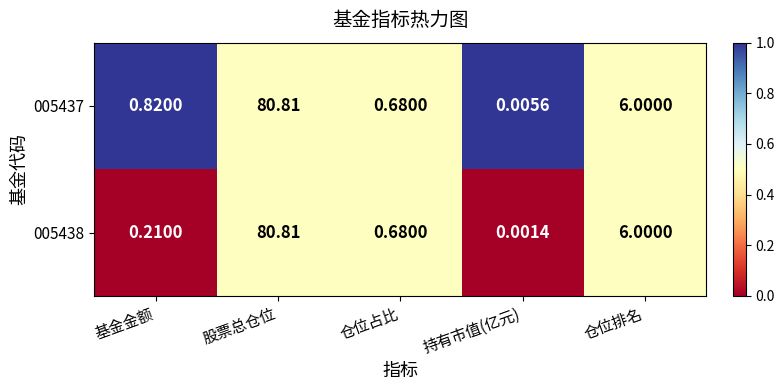

Which category has the highest value in the 005437 series?

股票总仓位